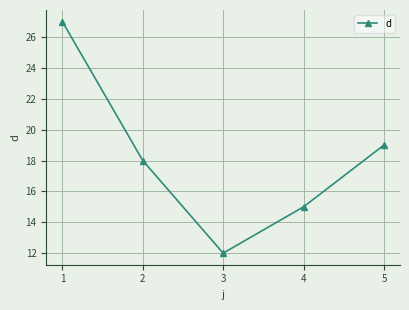

The chart shows a value of 9 at 1. True or false?

False